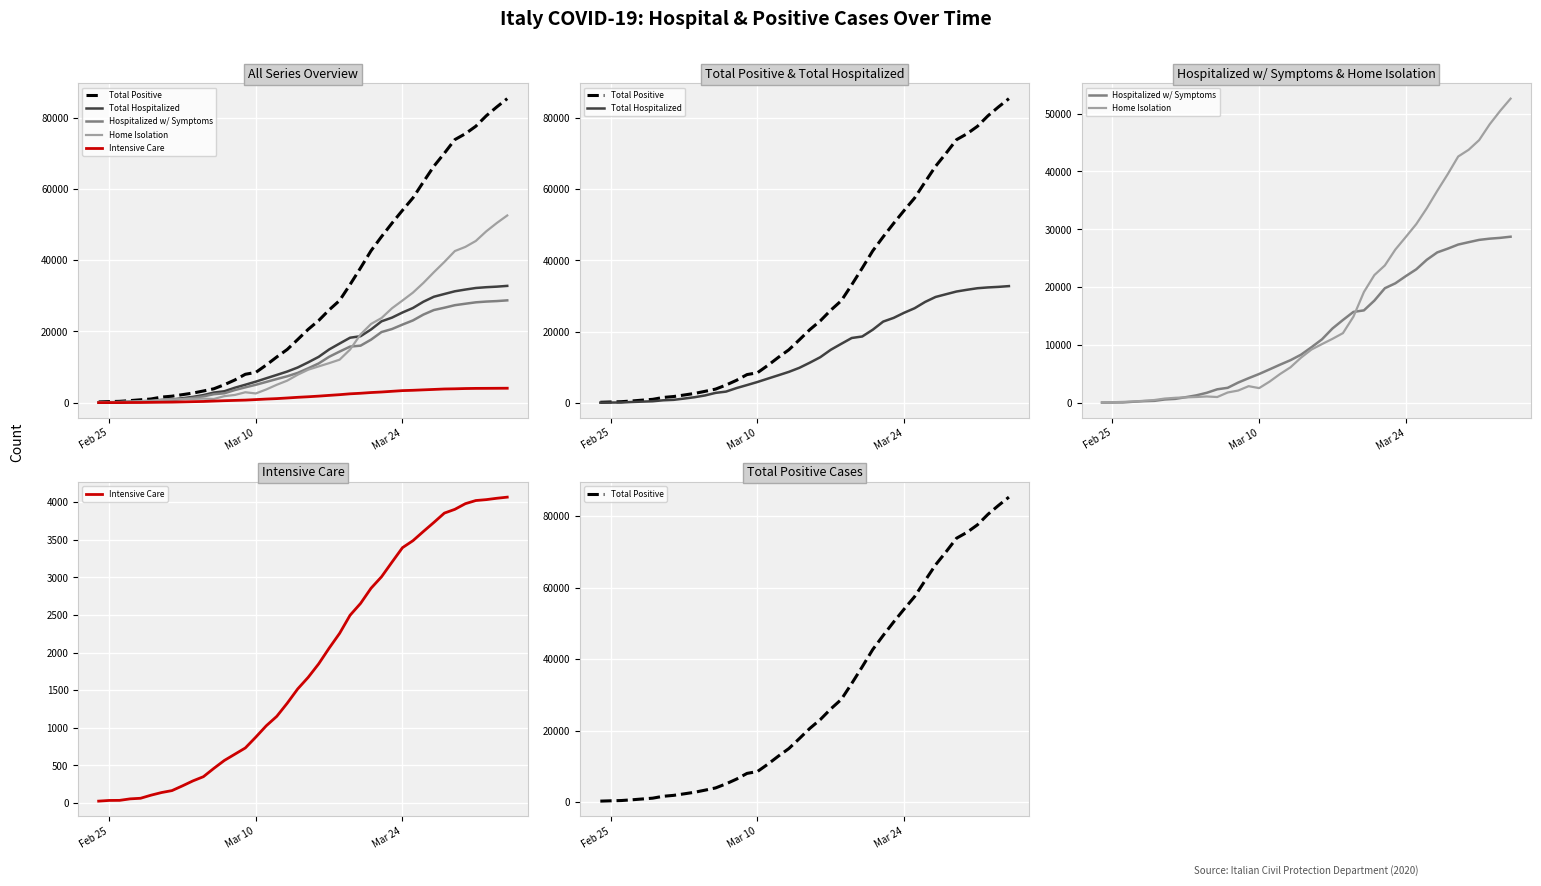

What is the difference between the maximum and minimum values in the Home Isolation series?

52485